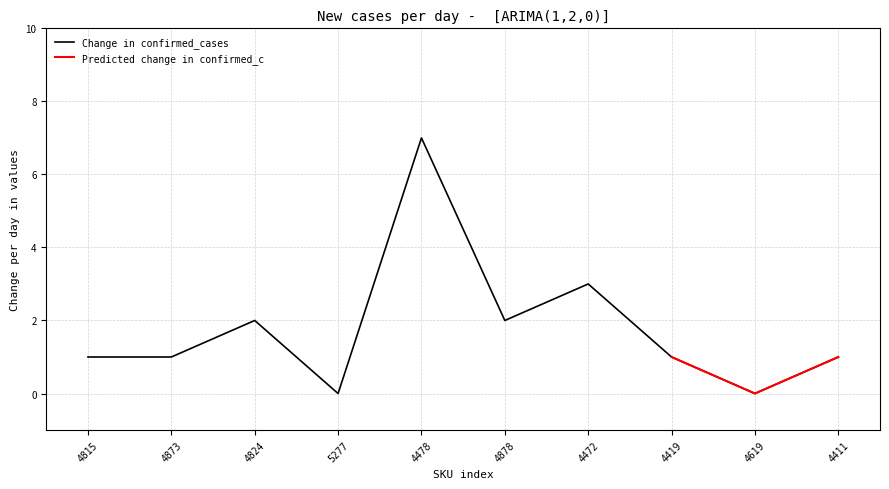

Count the values in the range 1 to 2.

6